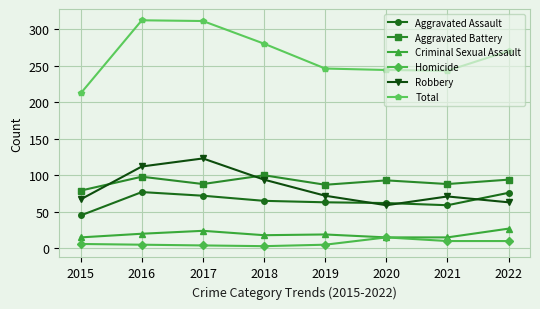

What is the average value of the Aggravated Battery series?

91